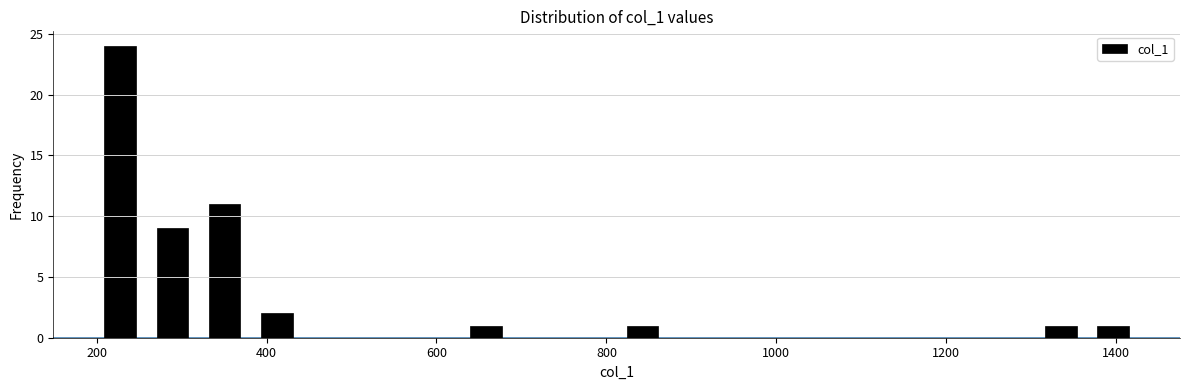

Around what value on the x-axis is the tallest bar? Give the approximate position of its centre, as read against the axis.

220